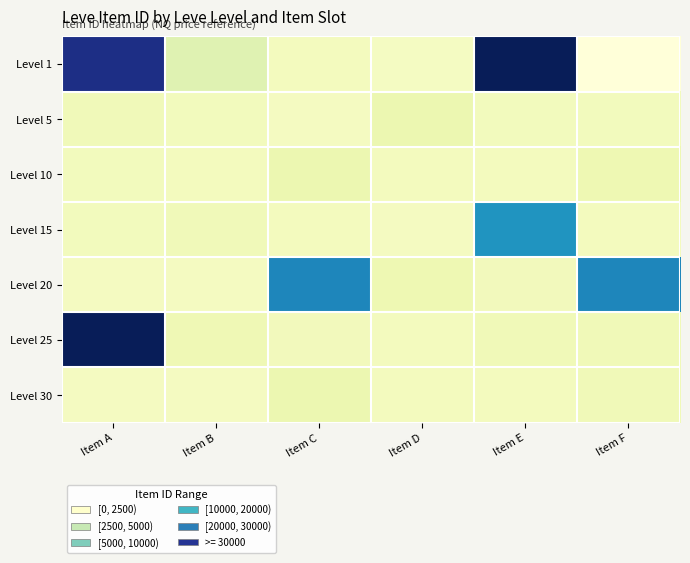

What is the maximum value shown in the chart?

30000